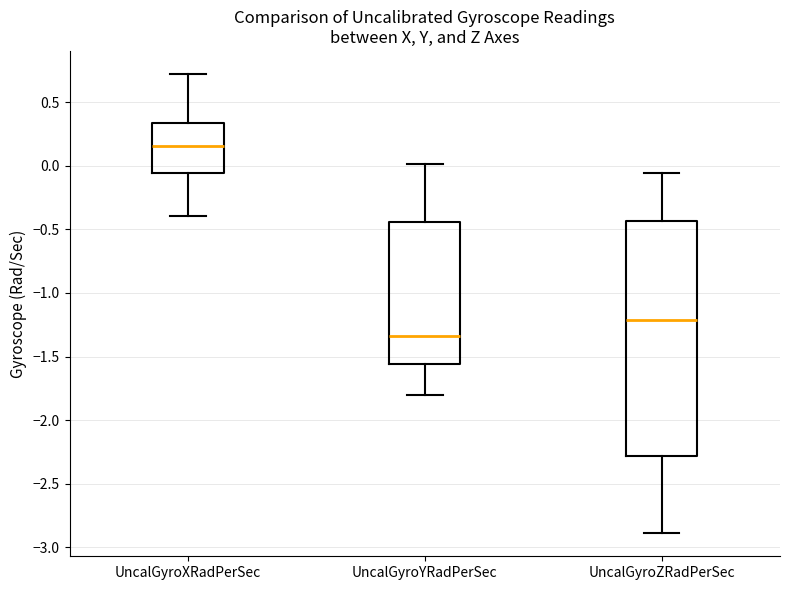

Reading left to right, transcribe this box plot: for each box, give where its median line is, the range the box spans, and where its two whiskers end, as read against the y-axis. The values are not printed on the chart, so give them approximately, as read against the axis.

UncalGyroXRadPerSec: median 0.15, box -0.05 to 0.35, whiskers -0.40 to 0.70
UncalGyroYRadPerSec: median -1.35, box -1.55 to -0.45, whiskers -1.80 to 0.00
UncalGyroZRadPerSec: median -1.20, box -2.30 to -0.45, whiskers -2.90 to -0.05